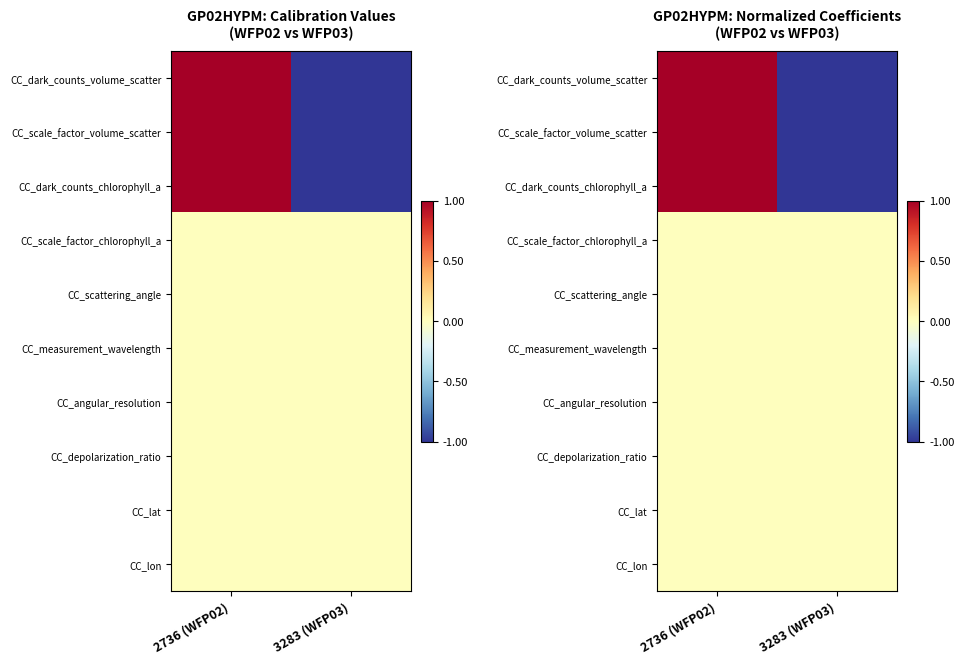

At 2736 (WFP02), list the series in order from largest to smallest.

CC_dark_counts_volume_scatter, CC_scale_factor_volume_scatter, CC_dark_counts_chlorophyll_a, CC_scale_factor_chlorophyll_a, CC_scattering_angle, CC_measurement_wavelength, CC_angular_resolution, CC_depolarization_ratio, CC_lat, CC_lon